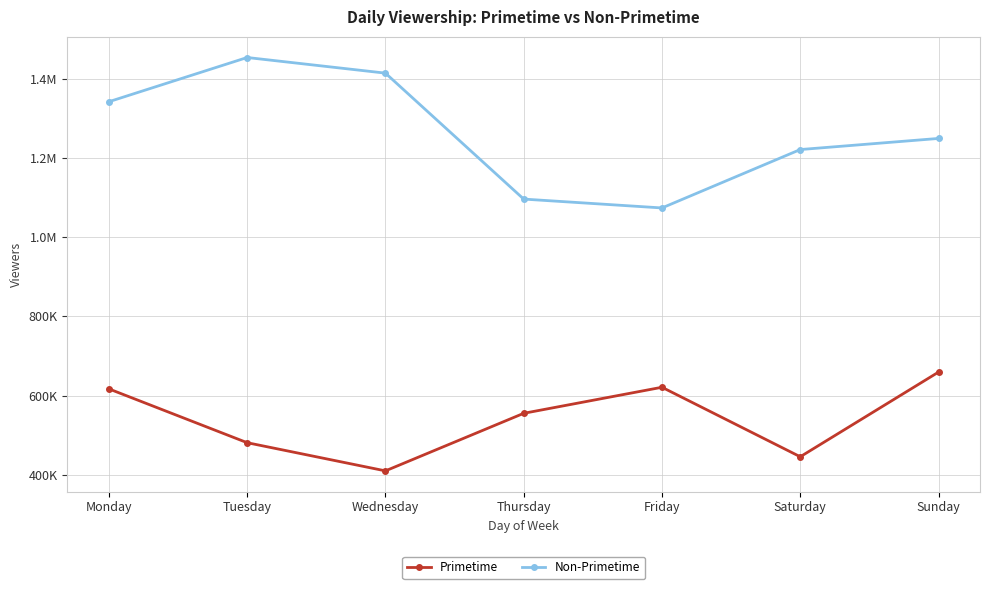

What are all the series names shown in the legend?

Primetime, Non-Primetime